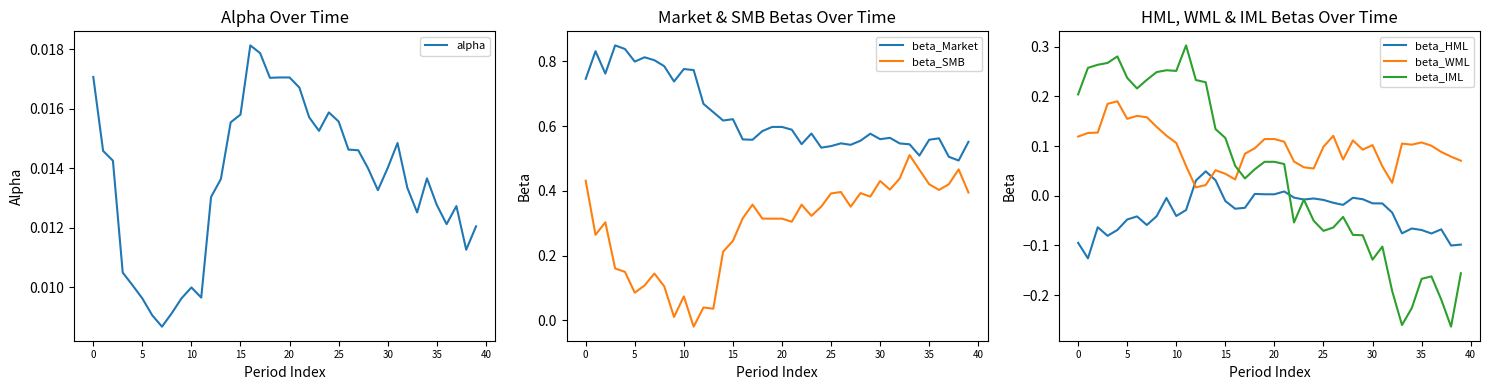

True or false: beta_Market and beta_SMB cross at least once.

False